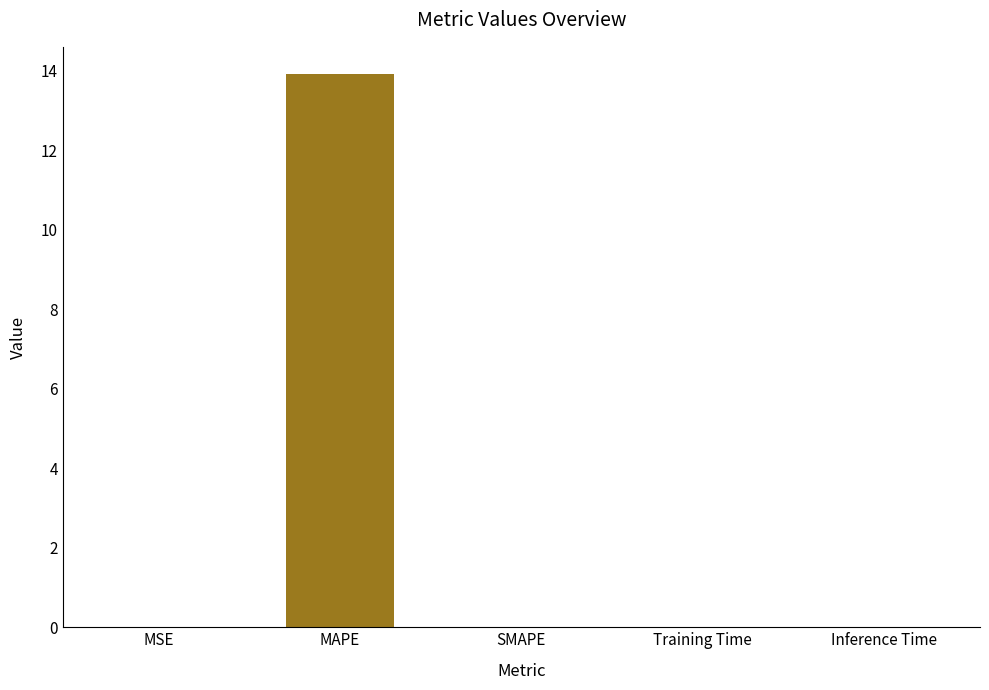

What is the difference between the values at SMAPE and MAPE?

13.9